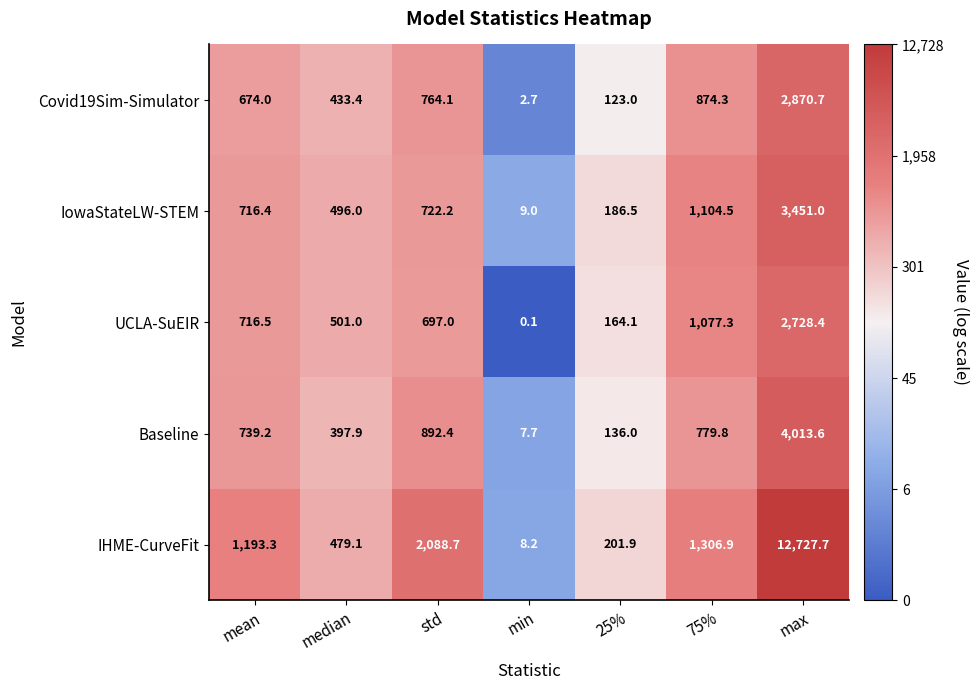

At how many categories does at least one series exceed 3?

7